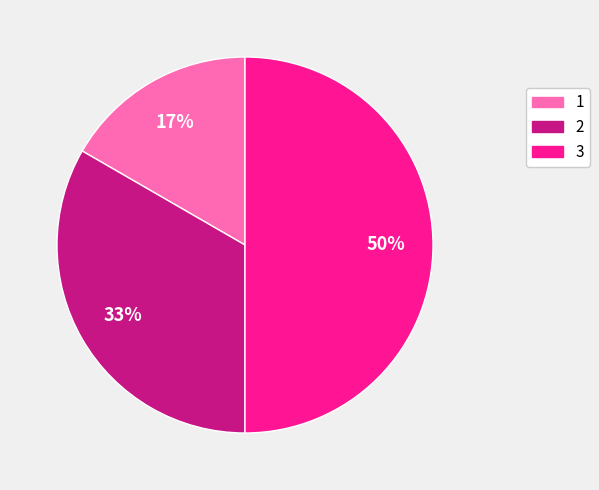

Does 2 account for over 50% of the chart?

No